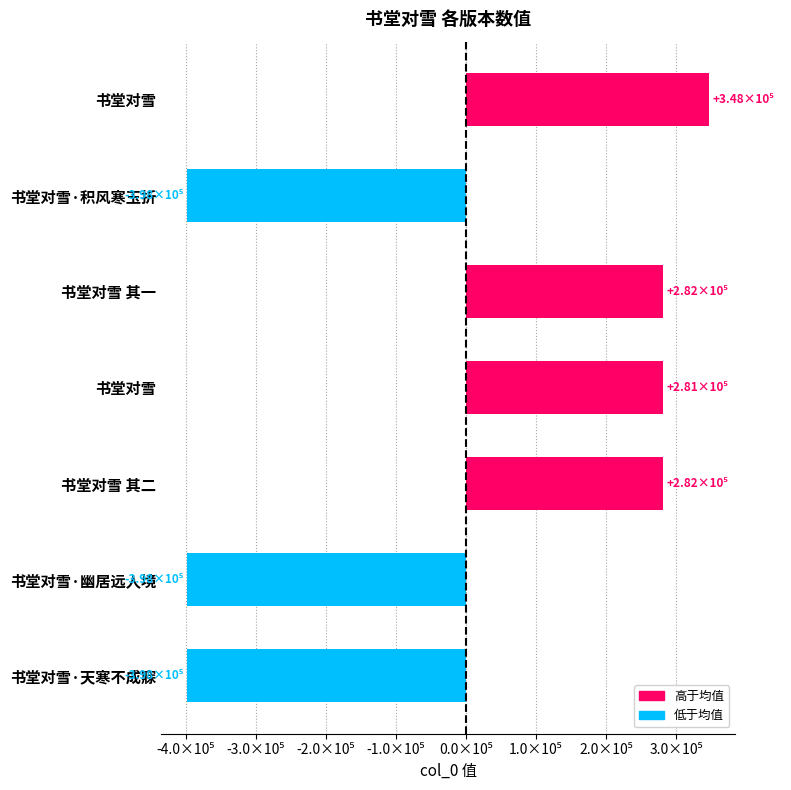

Does the chart contain any negative values?

Yes